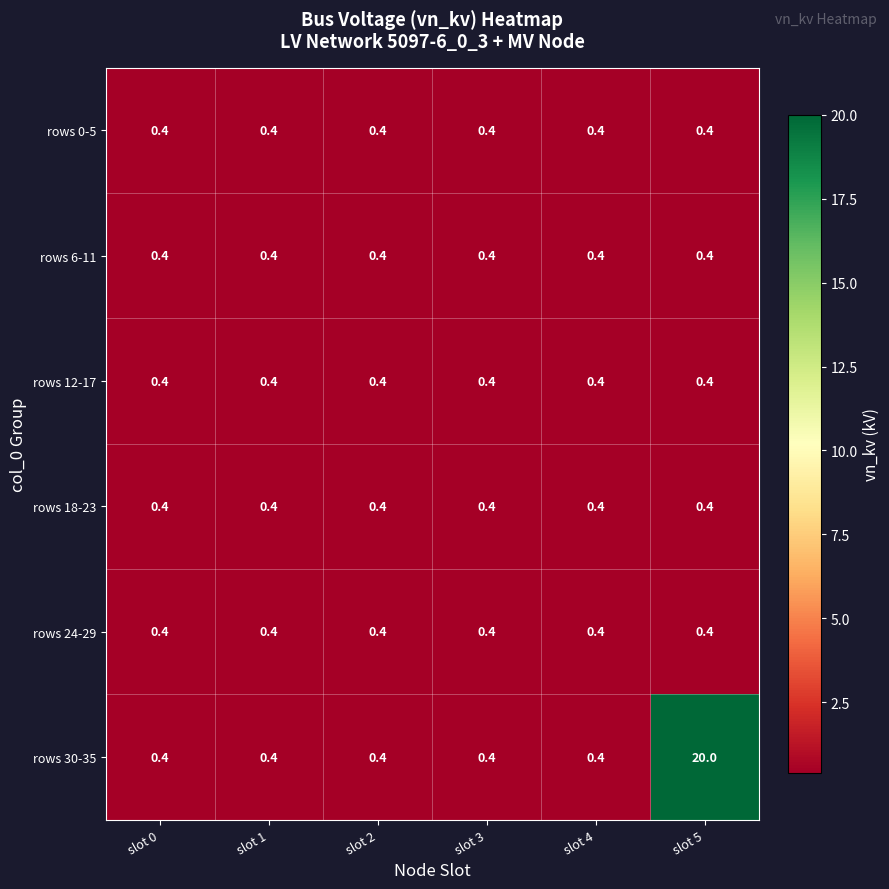

What is the sum of all rows 30-35 values?

22.0